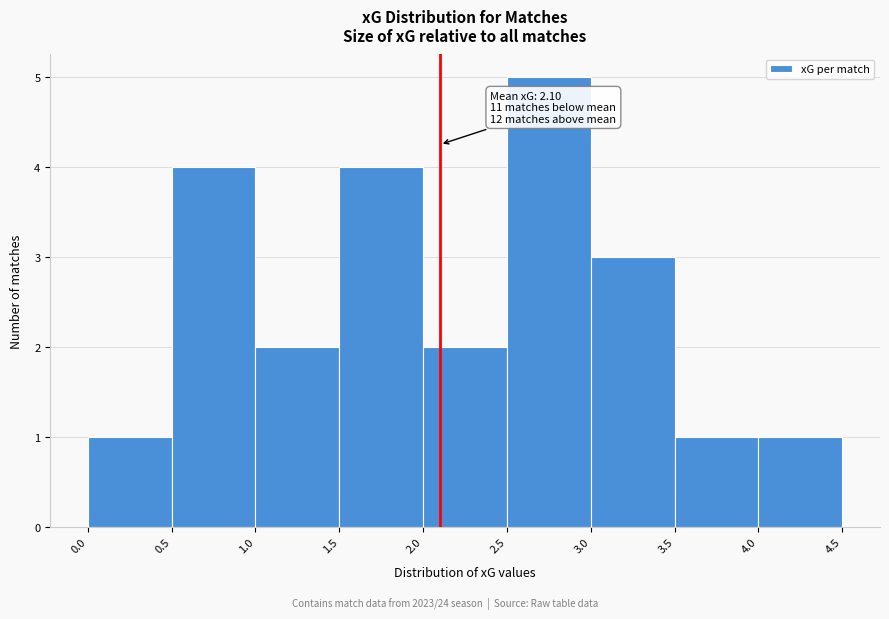

Over which range of the x-axis is the bar tallest?

2.5 to 3.0